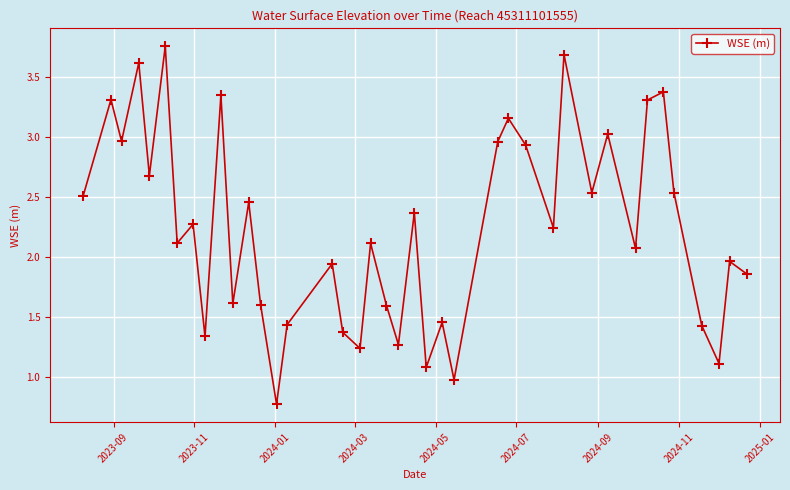

True or false: there are more than 2 points higher than both neighbors.

True